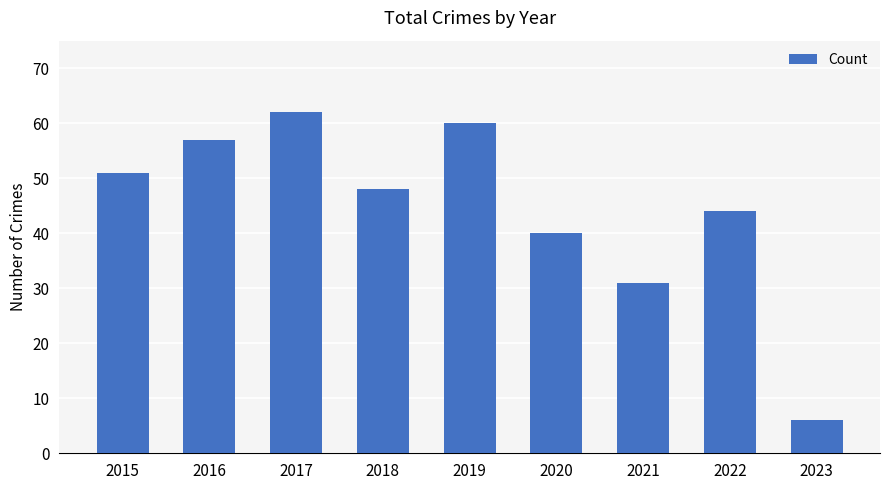

Reading left to right, transcribe all the data shown in this chart.

2015=51	2016=57	2017=62	2018=48	2019=60	2020=40	2021=31	2022=44	2023=6